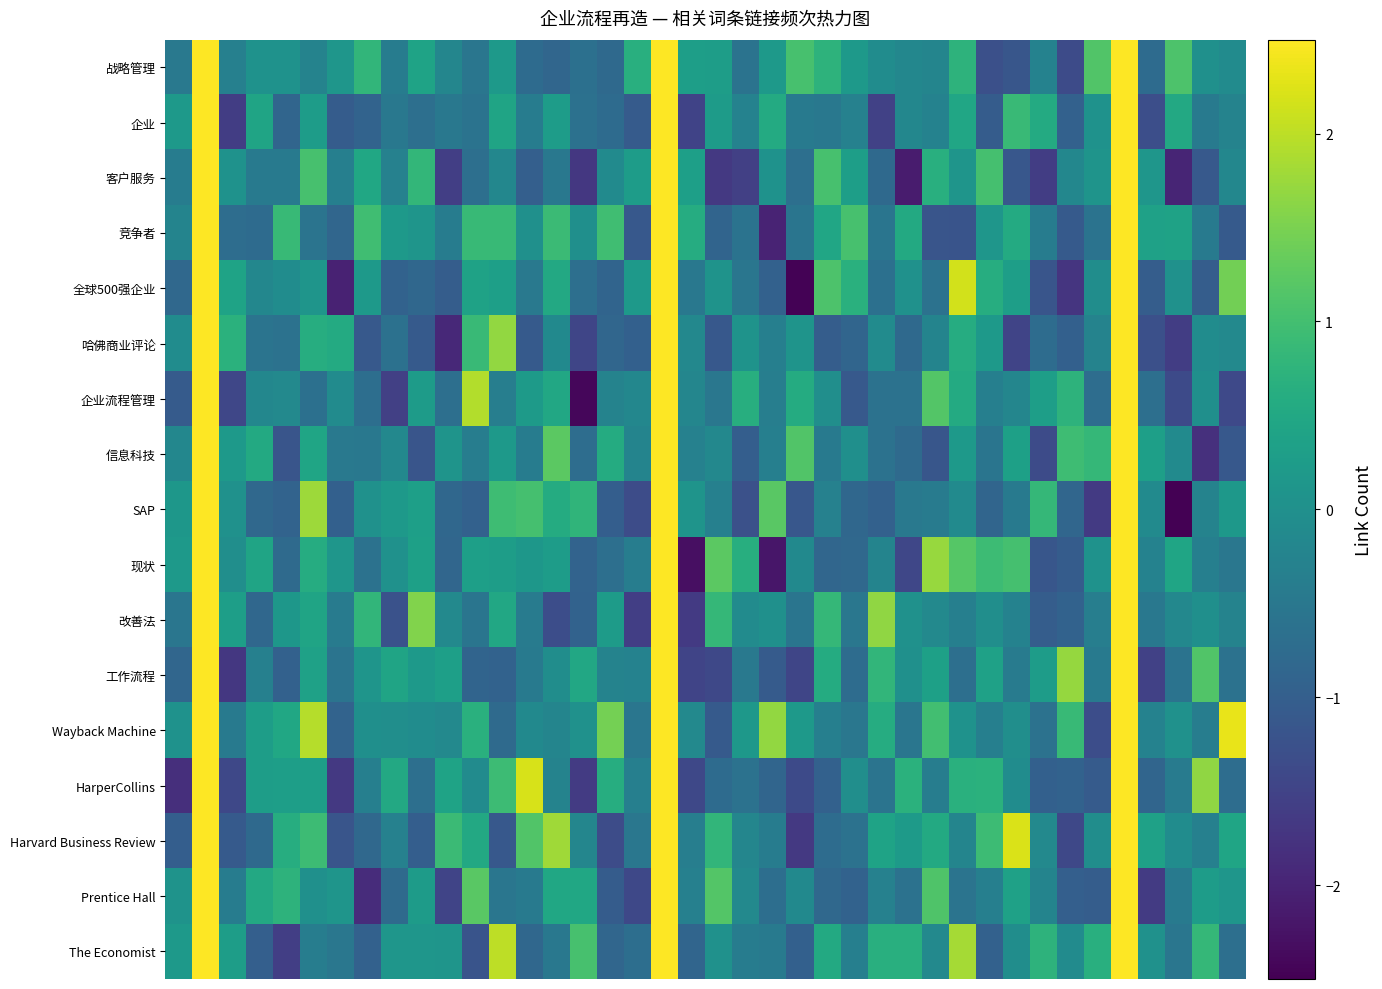

Which category has the lowest value across all series?

37